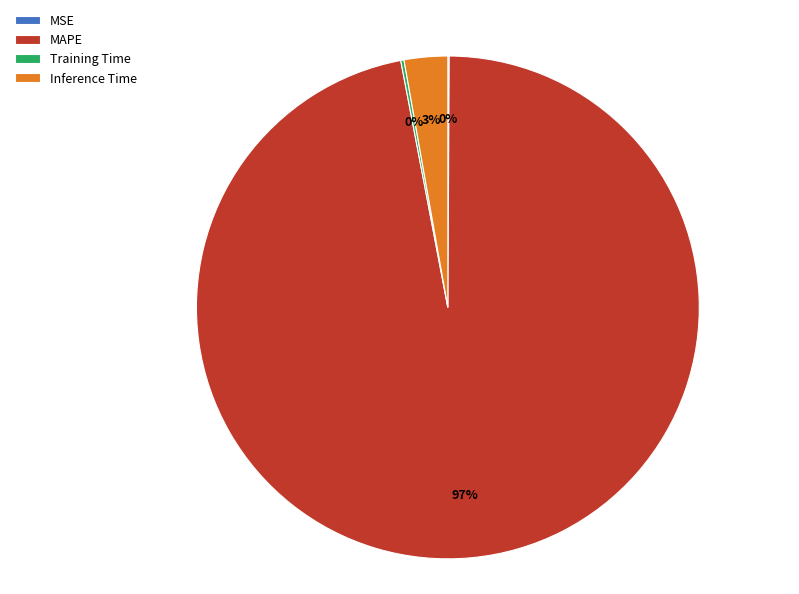

To the nearest percent, what is the average slice percentage?

25%